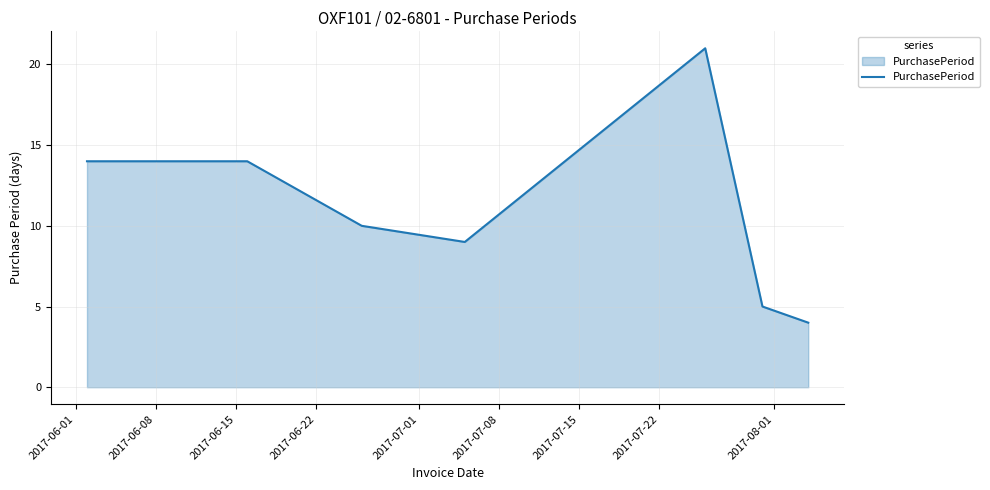

What is the sum of all values?

77